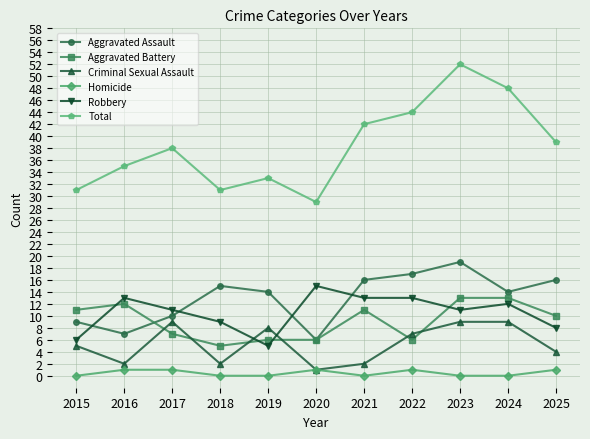

Is it true that Total equals 39 at 2025?

True